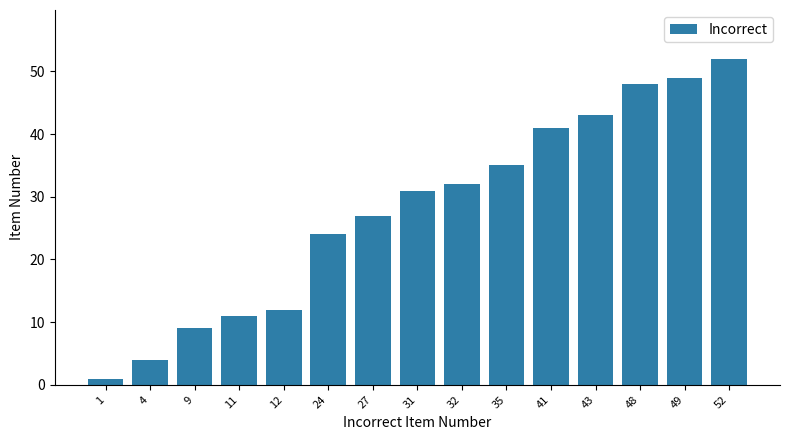

Rank the categories by value from highest to lowest.

52, 49, 48, 43, 41, 35, 32, 31, 27, 24, 12, 11, 9, 4, 1